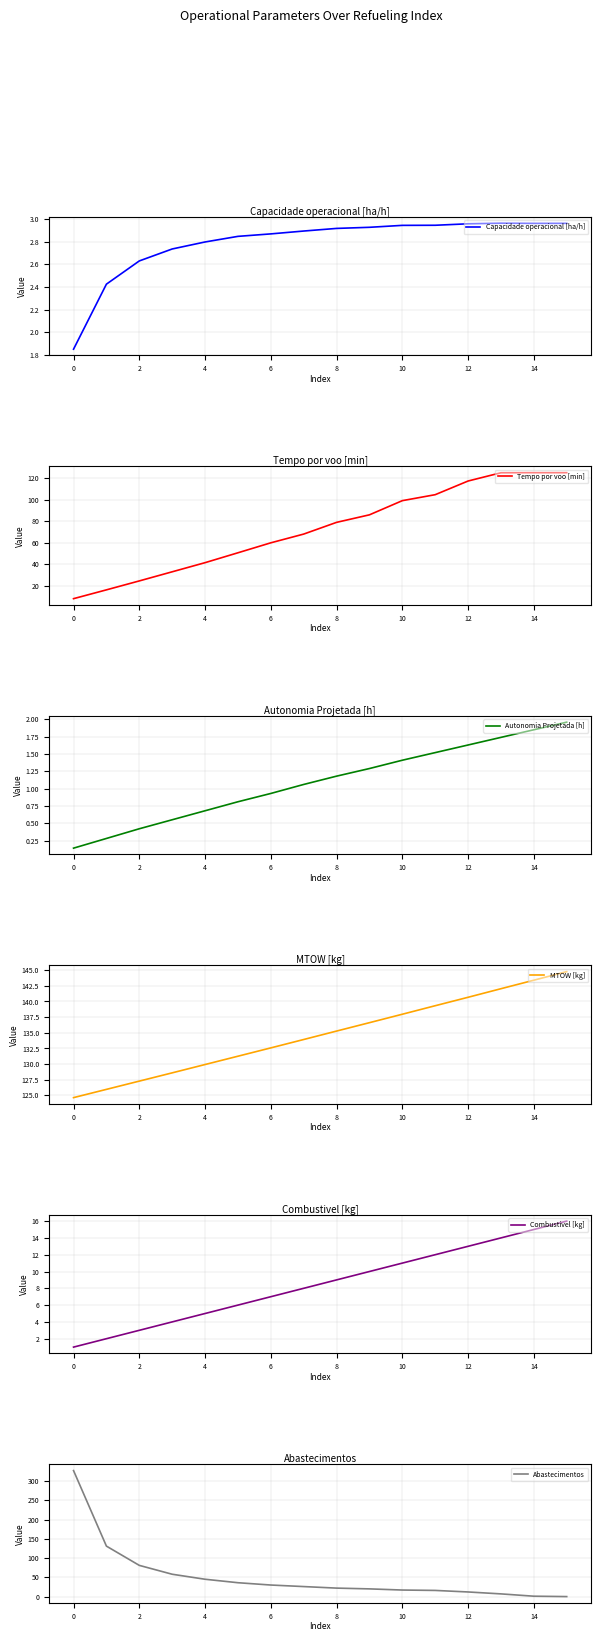

Where does the Abastecimentos series first go above 26?

0